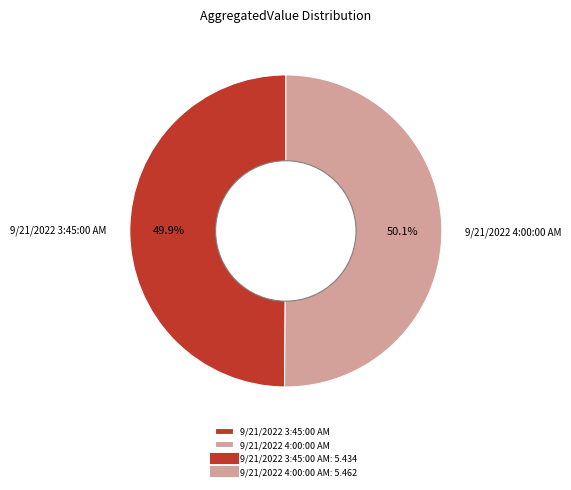

True or false: 9/21/2022 3:45:00 AM accounts for 50% of the total.

True